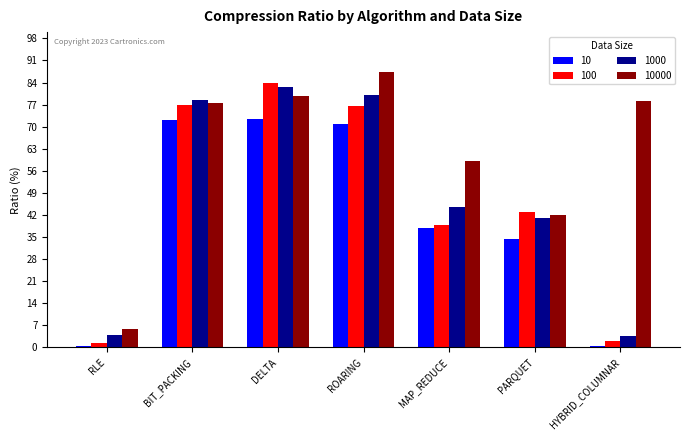

Between BIT_PACKING and MAP_REDUCE, which series saw the biggest shift?

100